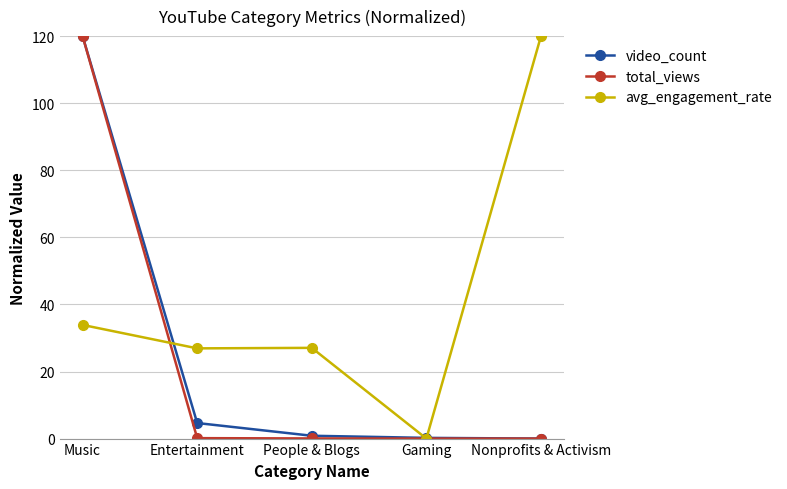

At which label does total_views reach its peak?

Music